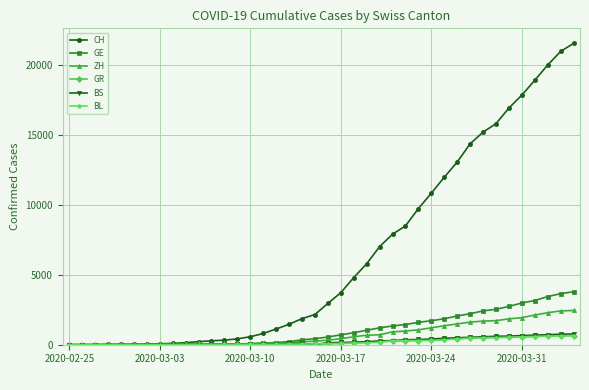

Which series has the widest spread of values?

CH